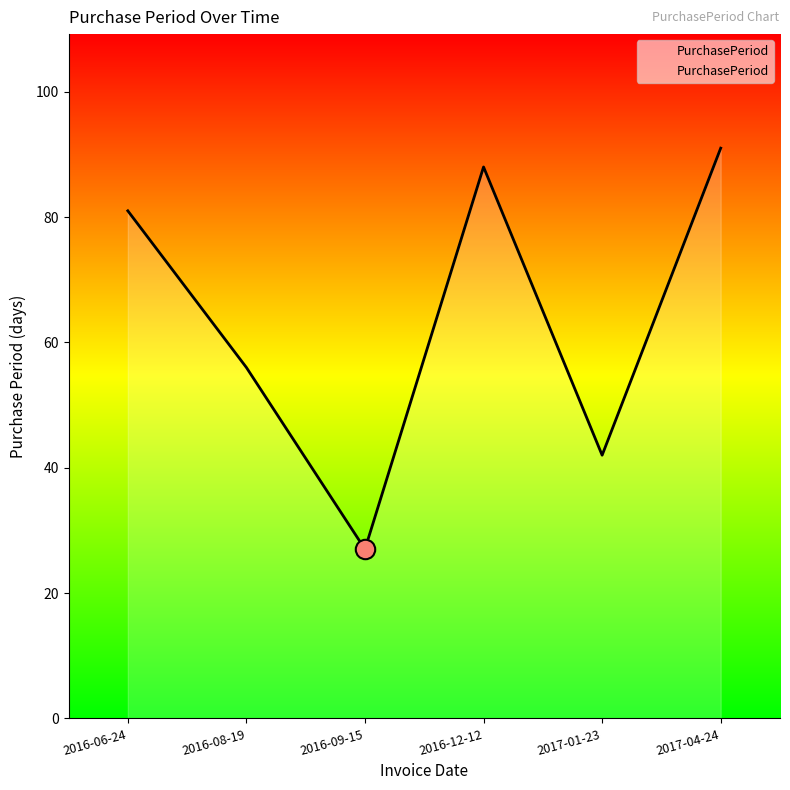

What is the maximum value shown in the chart?

91